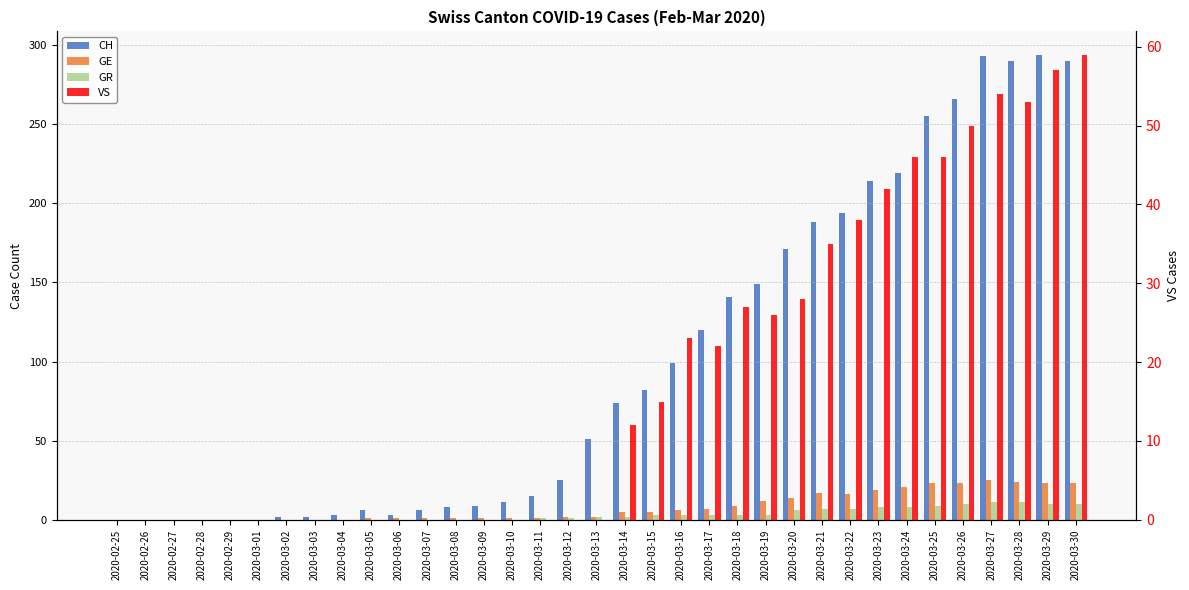

Reading left to right, what are all the values shown in this chart?

CH: 0	0	0	0	0	0	2	2	3	6	3	6	8	9	11	15	25	51	74	82	99	120	141	149	171	188	194	214	219	255	266	293	290	294	290
GE: 0	0	0	0	0	0	0	0	0	1	1	1	1	1	1	1	2	2	5	5	6	7	9	12	14	17	16	19	21	23	23	25	24	23	23
GR: 0	0	0	0	0	0	0	0	0	0	0	0	0	0	0	1	1	2	2	3	3	3	3	3	6	7	7	8	8	9	10	11	11	10	10
VS: 0	0	0	0	0	0	0	0	0	0	0	0	0	0	0	0	0	0	12	15	23	22	27	26	28	35	38	42	46	46	50	54	53	57	59